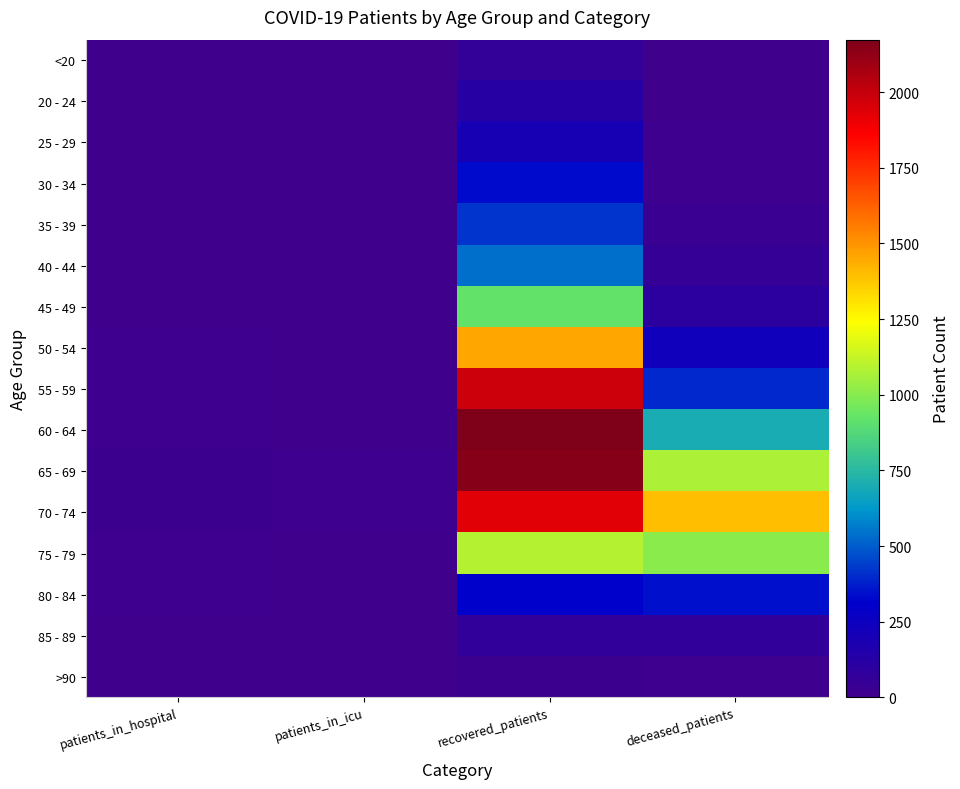

Reading left to right, what are all the values shown in this chart?

<20: patients_in_hospital=2	patients_in_icu=0	recovered_patients=64	deceased_patients=7
20 - 24: patients_in_hospital=2	patients_in_icu=1	recovered_patients=123	deceased_patients=2
25 - 29: patients_in_hospital=0	patients_in_icu=2	recovered_patients=199	deceased_patients=13
30 - 34: patients_in_hospital=2	patients_in_icu=0	recovered_patients=334	deceased_patients=14
35 - 39: patients_in_hospital=3	patients_in_icu=1	recovered_patients=424	deceased_patients=28
40 - 44: patients_in_hospital=1	patients_in_icu=0	recovered_patients=536	deceased_patients=55
45 - 49: patients_in_hospital=4	patients_in_icu=1	recovered_patients=919	deceased_patients=99
50 - 54: patients_in_hospital=11	patients_in_icu=3	recovered_patients=1459	deceased_patients=233
55 - 59: patients_in_hospital=10	patients_in_icu=7	recovered_patients=1978	deceased_patients=397
60 - 64: patients_in_hospital=16	patients_in_icu=5	recovered_patients=2173	deceased_patients=697
65 - 69: patients_in_hospital=17	patients_in_icu=11	recovered_patients=2154	deceased_patients=1074
70 - 74: patients_in_hospital=21	patients_in_icu=13	recovered_patients=1931	deceased_patients=1400
75 - 79: patients_in_hospital=15	patients_in_icu=7	recovered_patients=1088	deceased_patients=1009
80 - 84: patients_in_hospital=9	patients_in_icu=5	recovered_patients=319	deceased_patients=345
85 - 89: patients_in_hospital=5	patients_in_icu=1	recovered_patients=74	deceased_patients=75
>90: patients_in_hospital=2	patients_in_icu=0	recovered_patients=17	deceased_patients=10